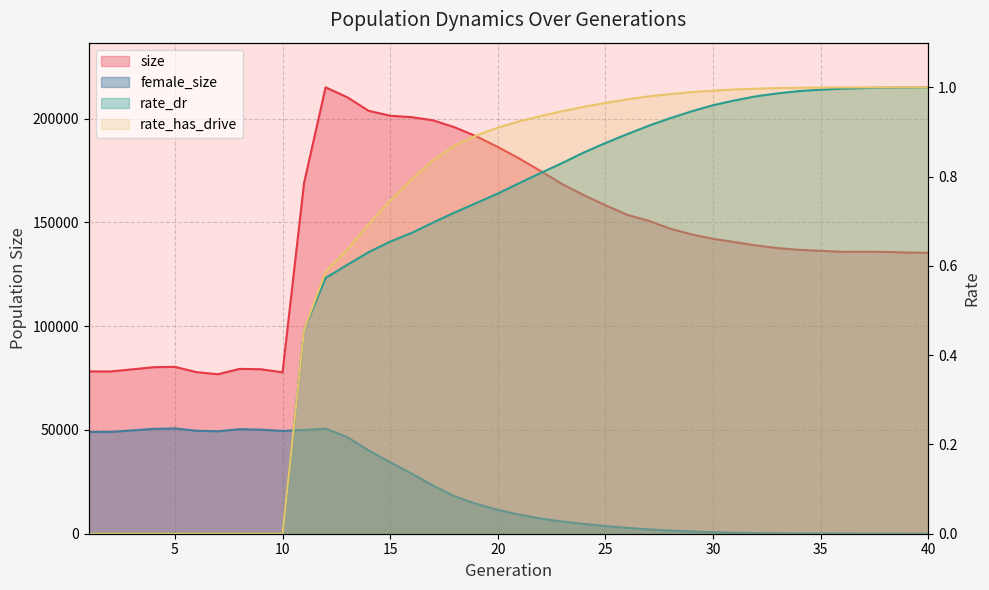

Does the chart display data point markers on the line(s)?

No